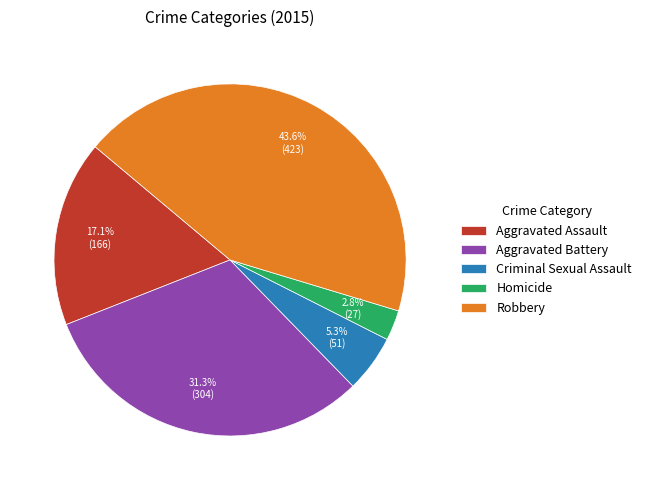

Combined, do Aggravated Battery and Aggravated Assault account for over 50%?

No